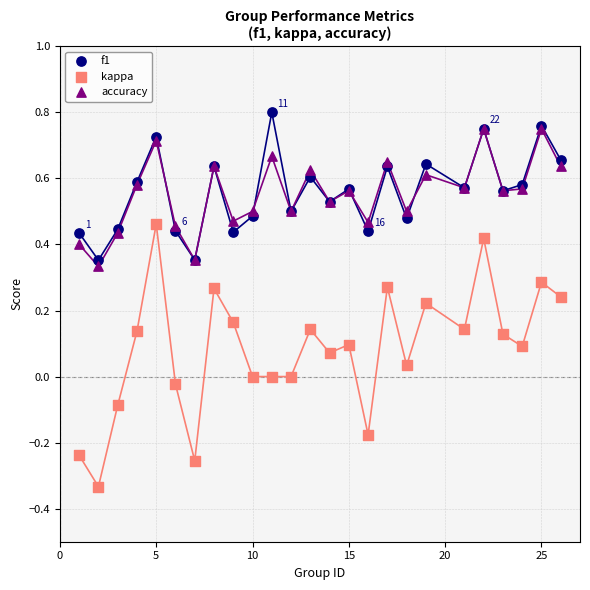

What are all the series names shown in the legend?

f1, kappa, accuracy